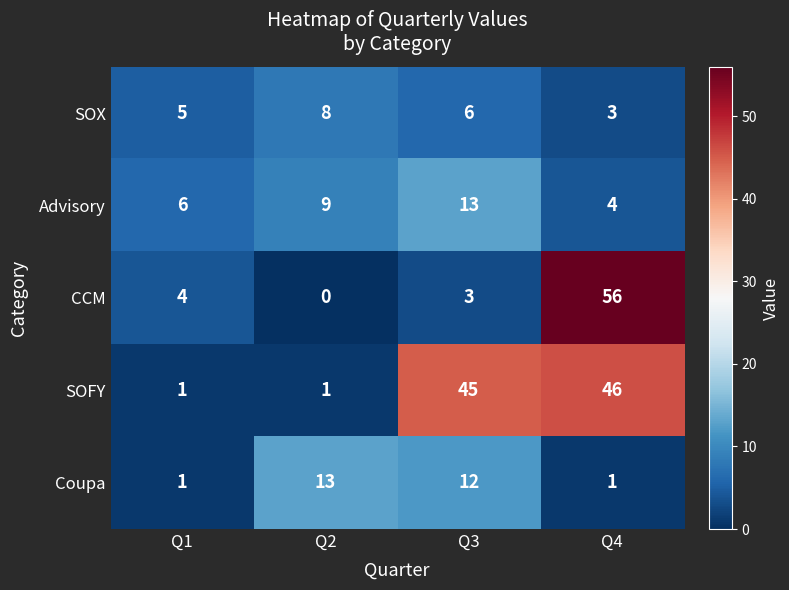

How many series are shown in this chart?

5